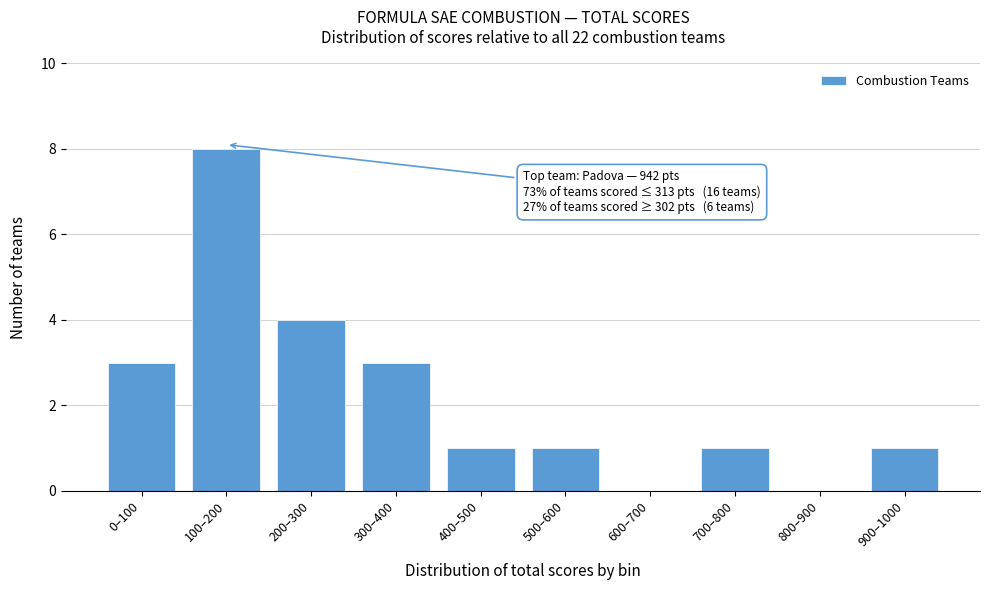

Reading left to right, transcribe all the data shown in this chart.

0–100=3	100–200=8	200–300=4	300–400=3	400–500=1	500–600=1	600–700=0	700–800=1	800–900=0	900–1000=1